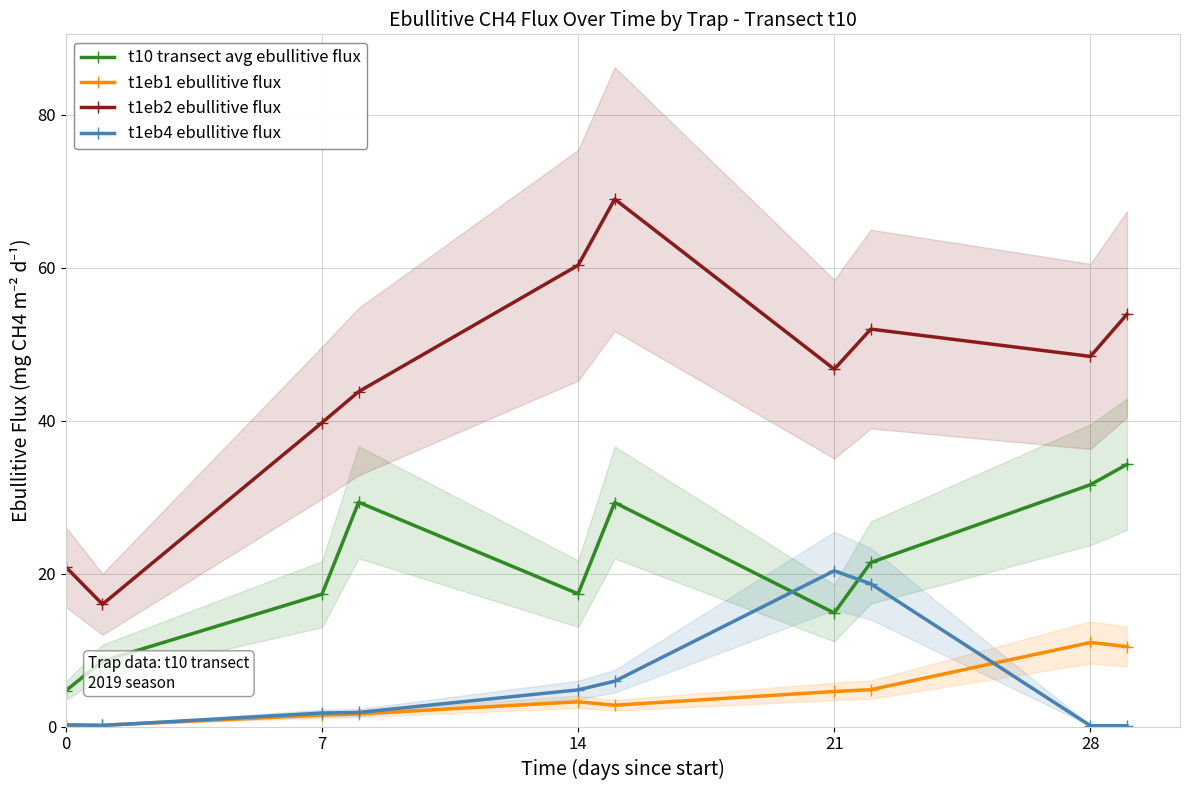

Is it true that t10 transect avg ebullitive flux equals 8.1 at 0?

False